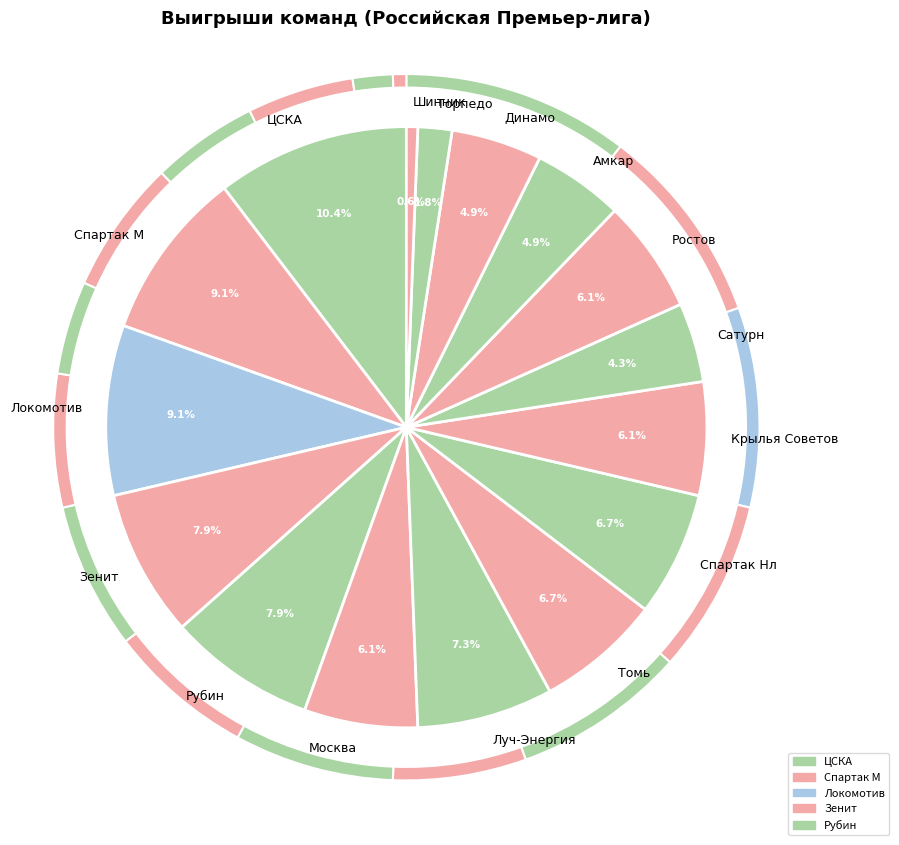

Which category has the smallest portion of the pie?

Шинник